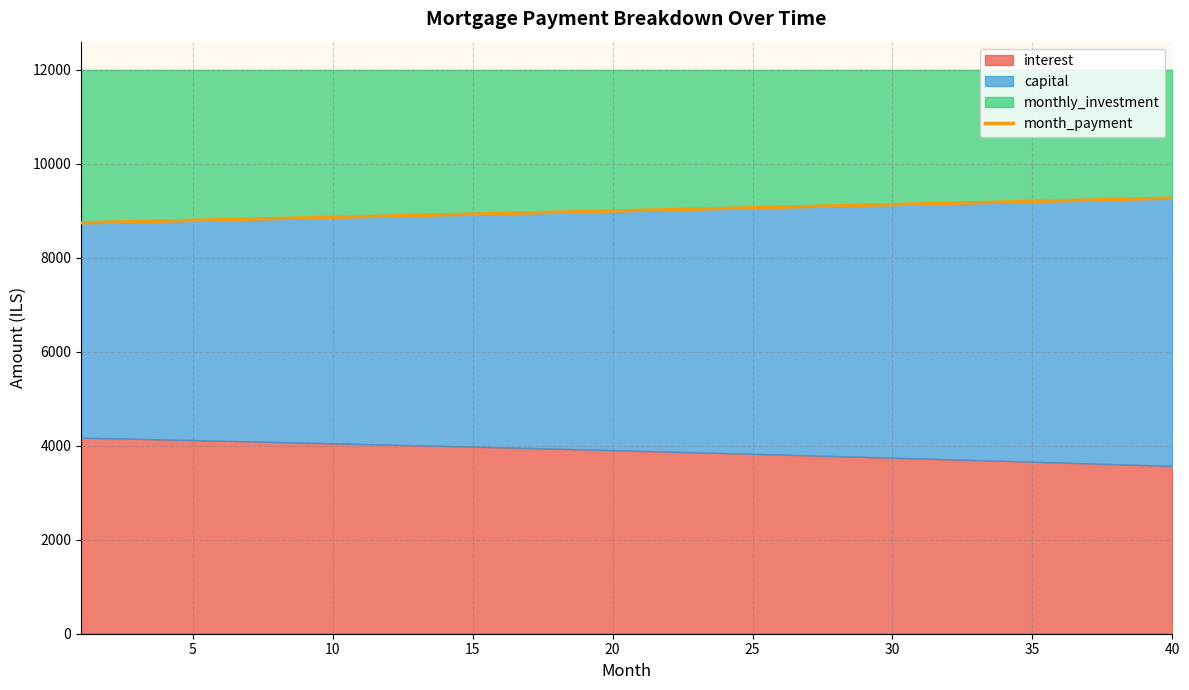

The value at 30 is 12288.1. True or false?

False